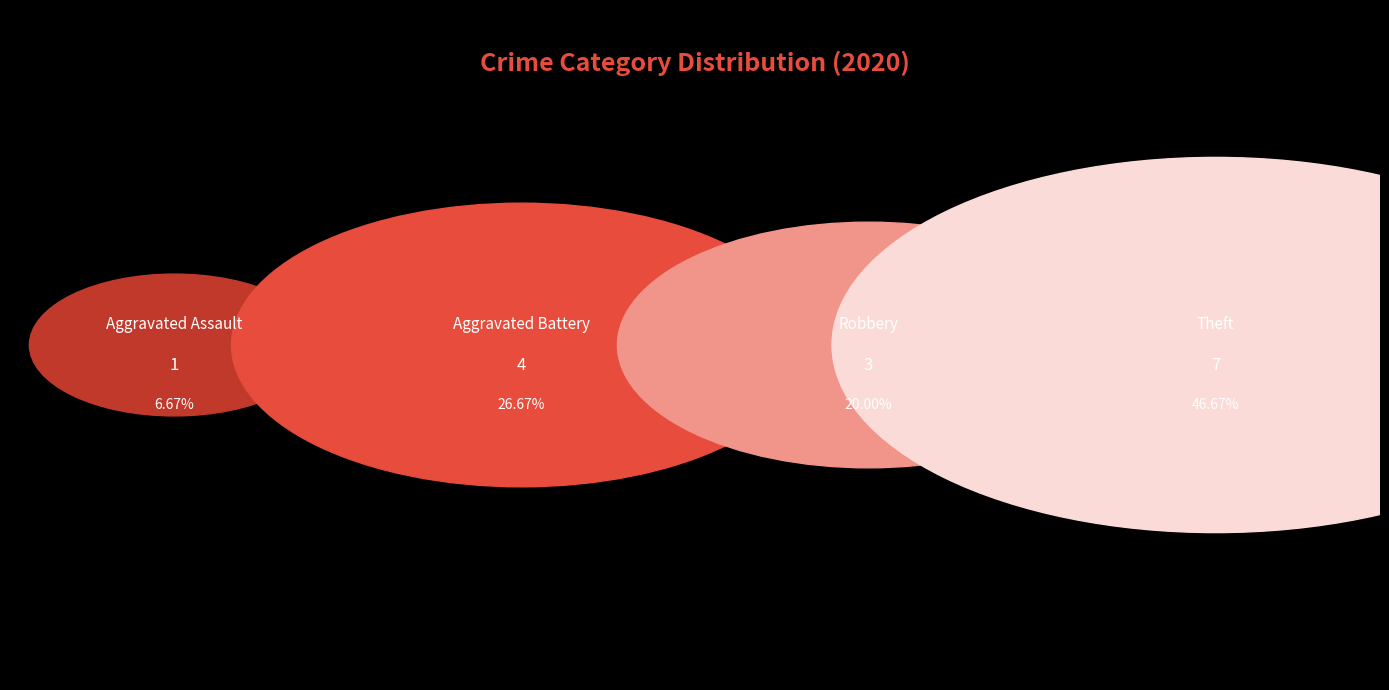

What percentage is the Robbery slice, to the nearest percent?

20%